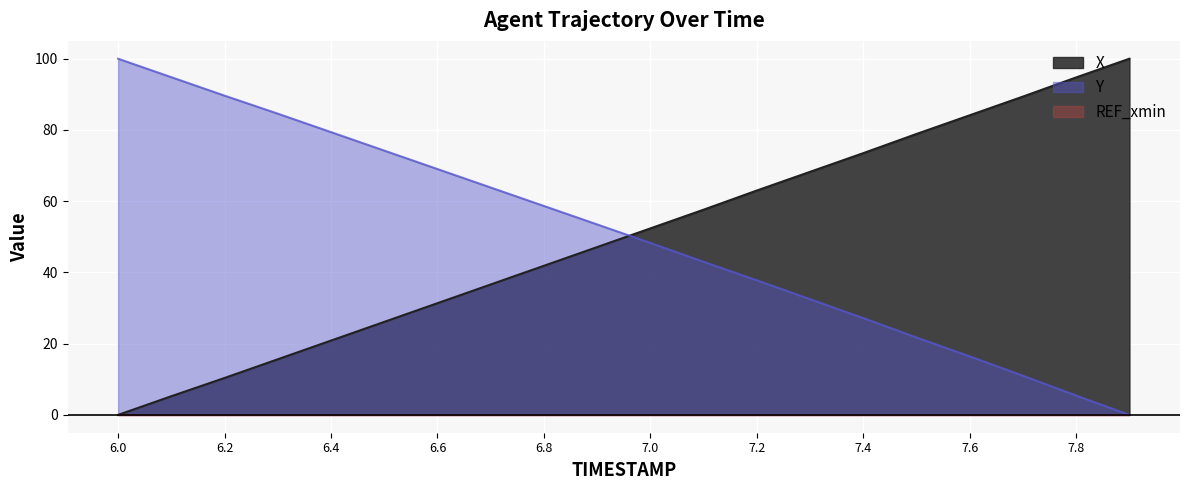

The value of Y at 6.8 is 58.7. True or false?

True